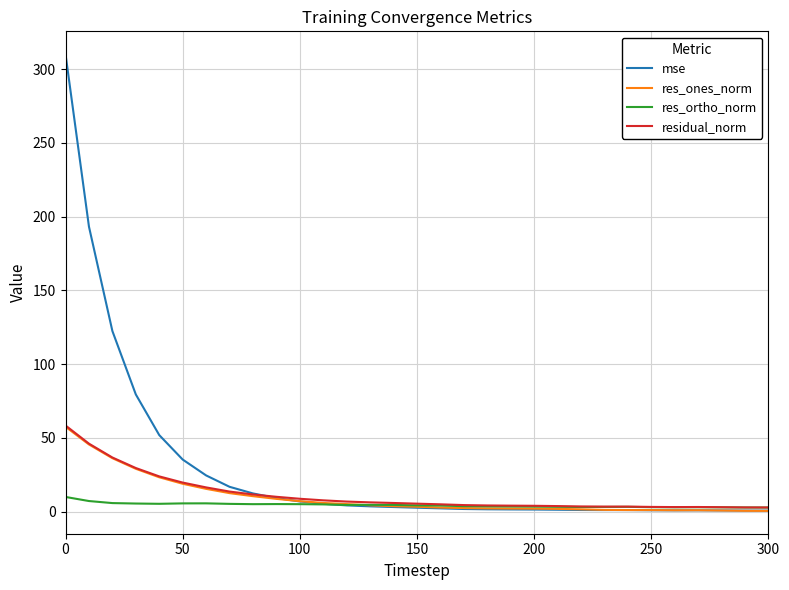

Which series has the largest range (max minus min)?

mse